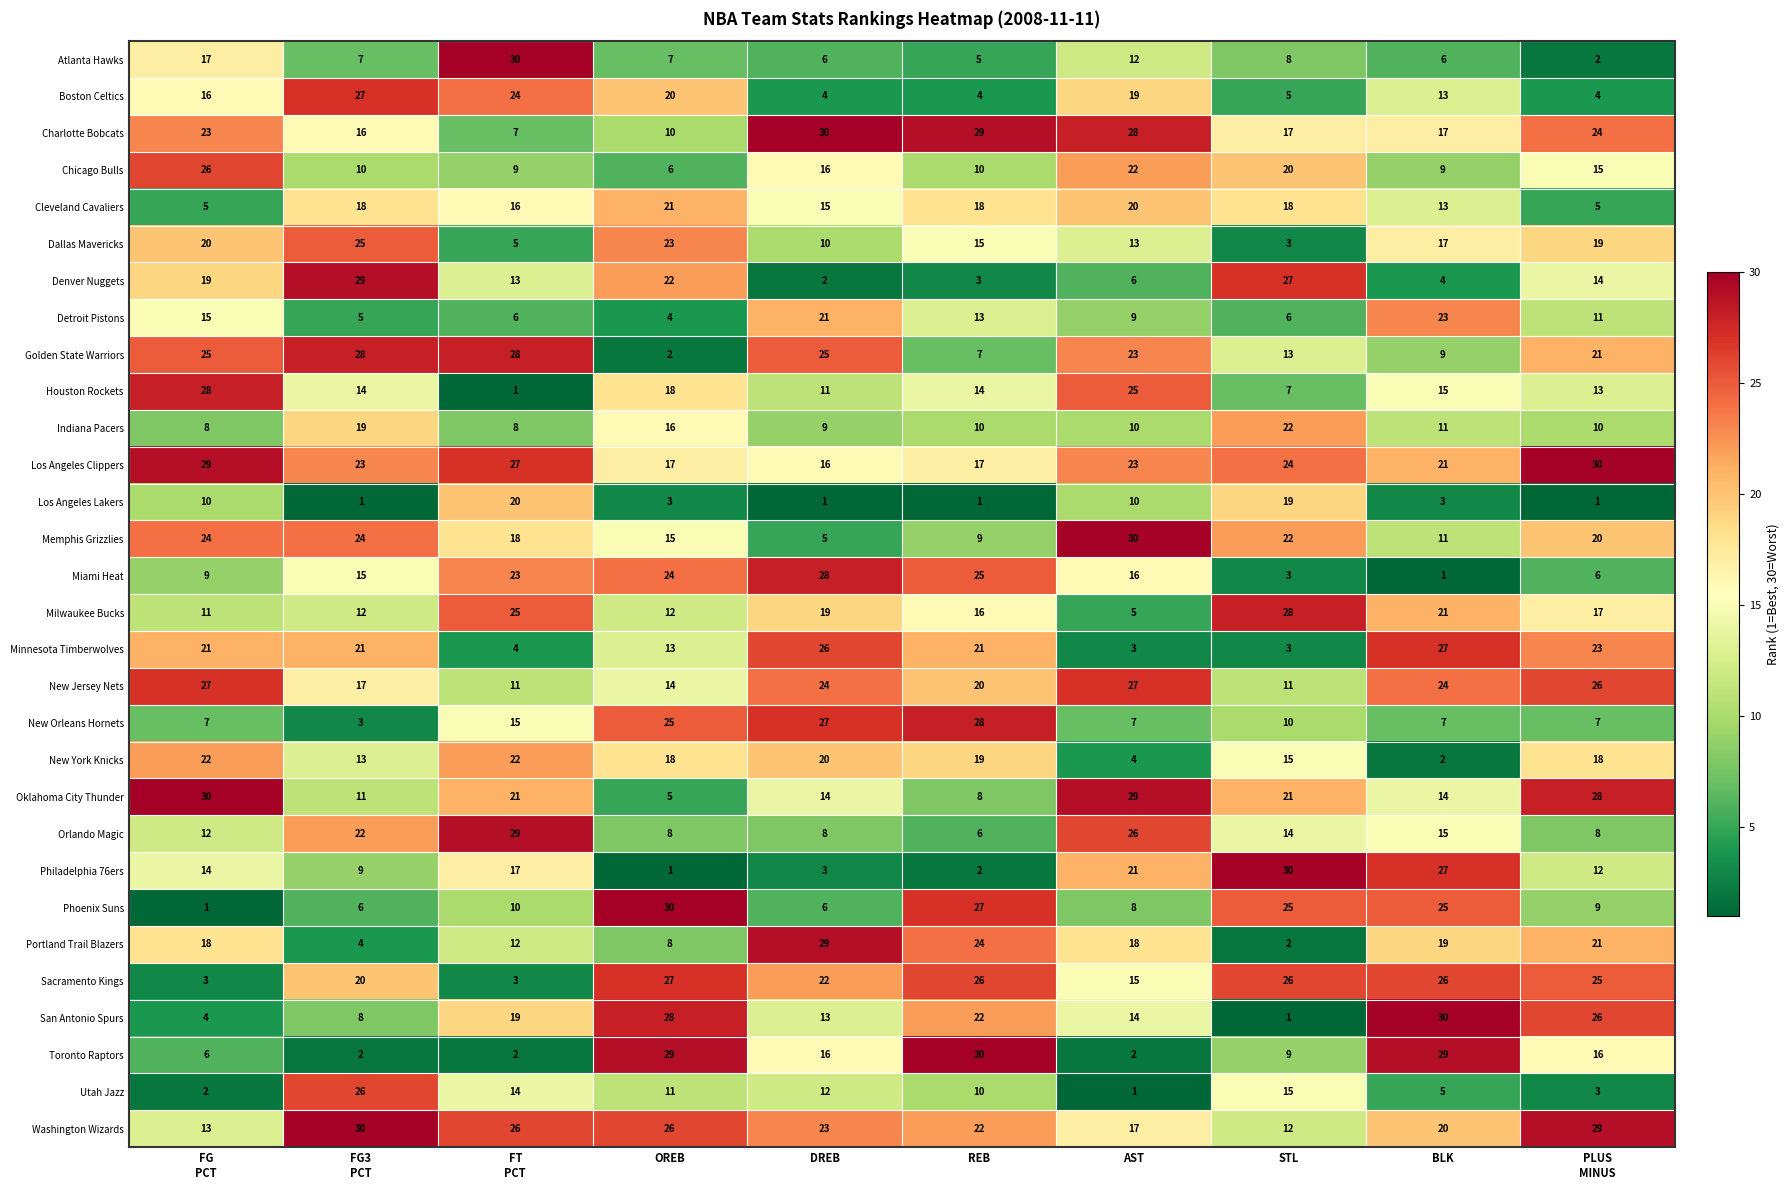

What is the spread (max minus min) of values at DREB?

29